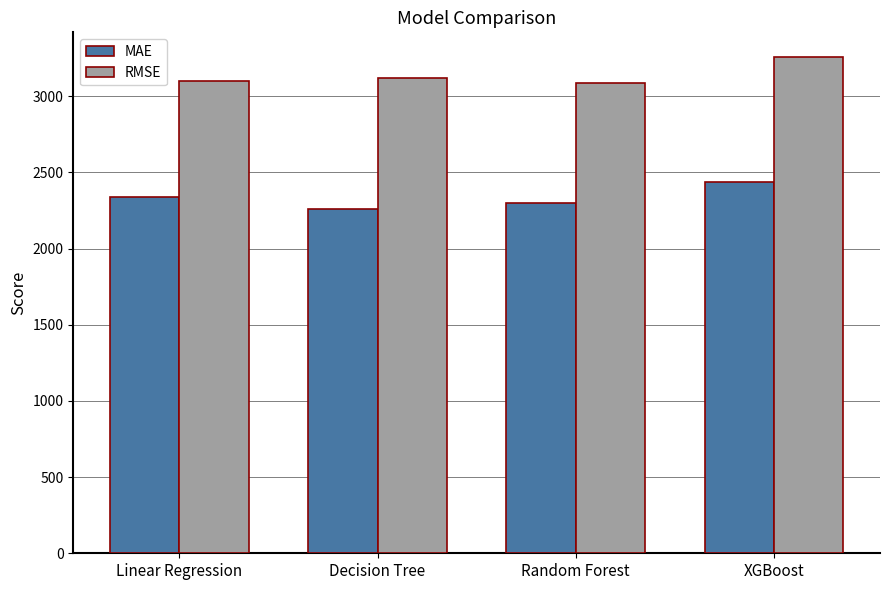

Reading left to right, what are all the values shown in this chart?

MAE: 2336.6	2261.6	2300.2	2438.4
RMSE: 3101.3	3121.6	3083.7	3256.2